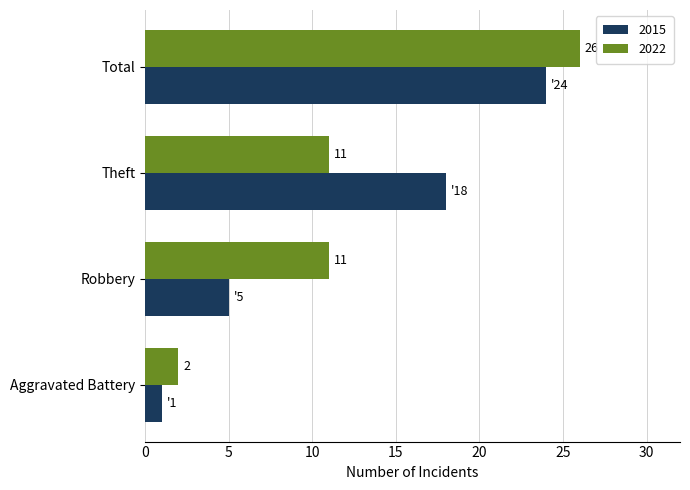

What value does the 2022 series have at Total, to the nearest 5?

25